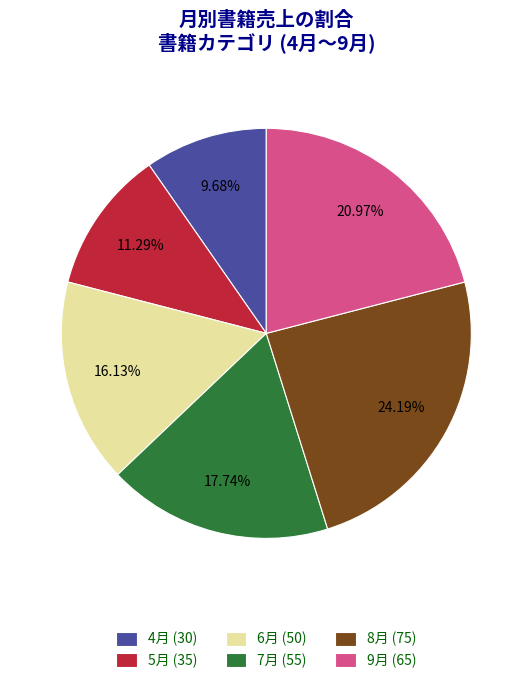

Does any single category account for the majority?

No